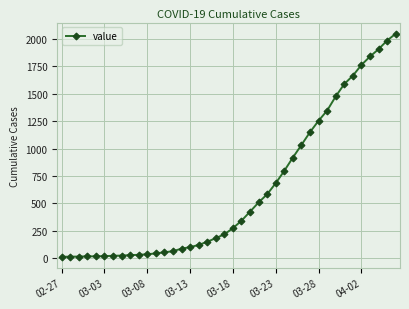

What is the difference between the maximum and minimum values?

2036